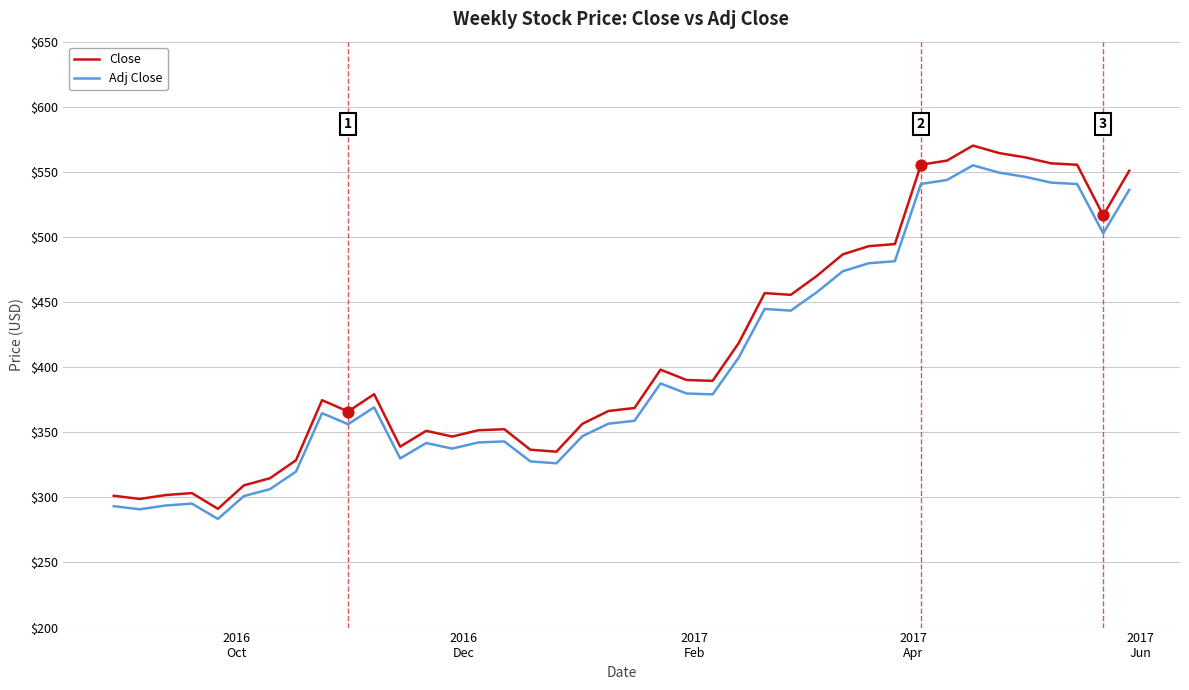

Which series has the largest range (max minus min)?

Close